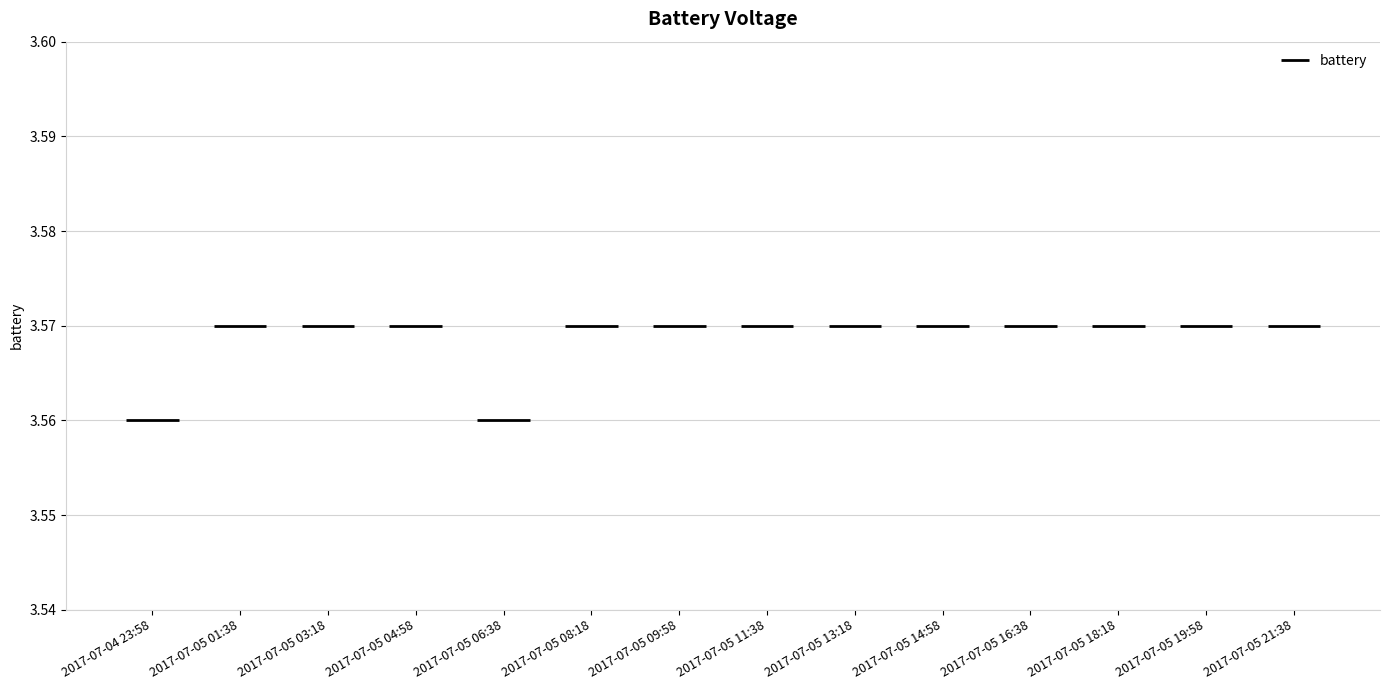

Is this an area chart (filled region under the line)?

No